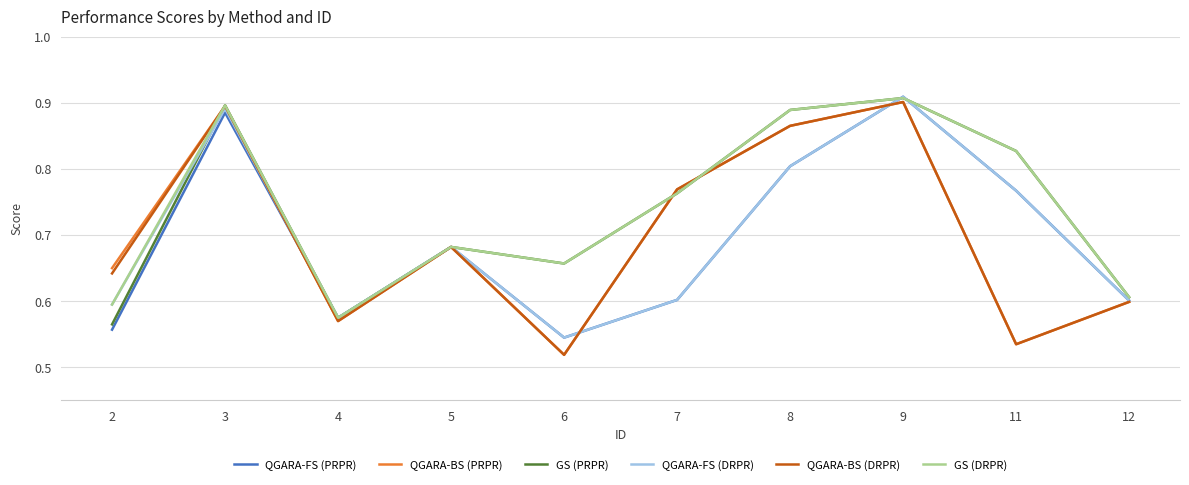

What is the total value across all series at 7?

4.3